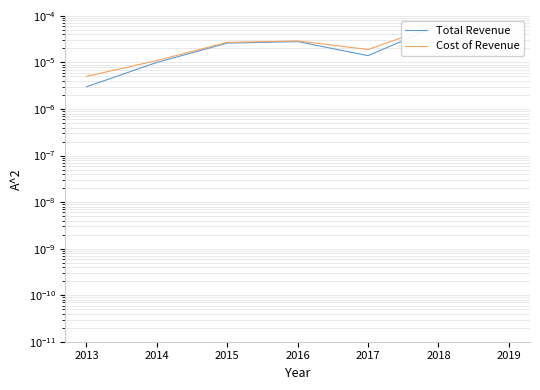

True or false: Total Revenue has more than 2 points higher than both neighbors.

False